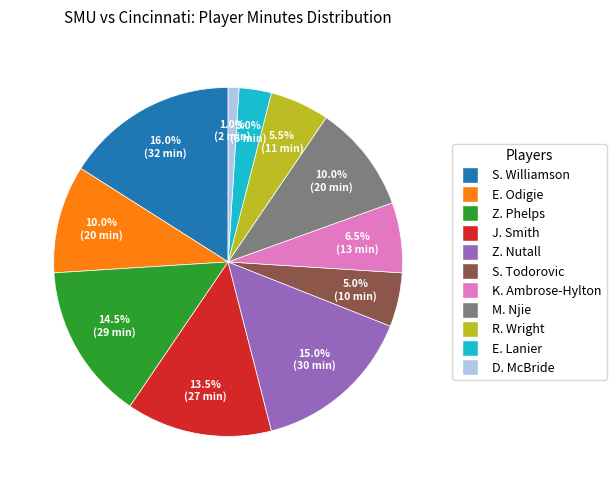

Is there a majority slice in this chart?

No